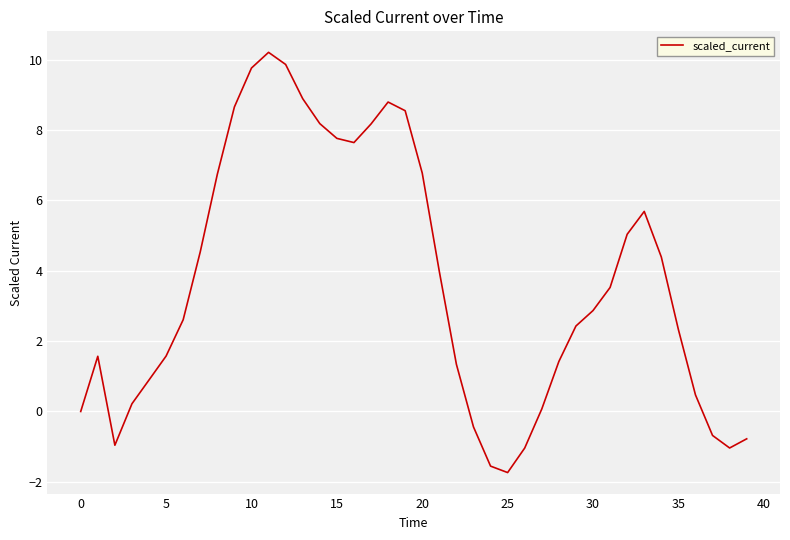

What is the maximum value shown in the chart?

10.2